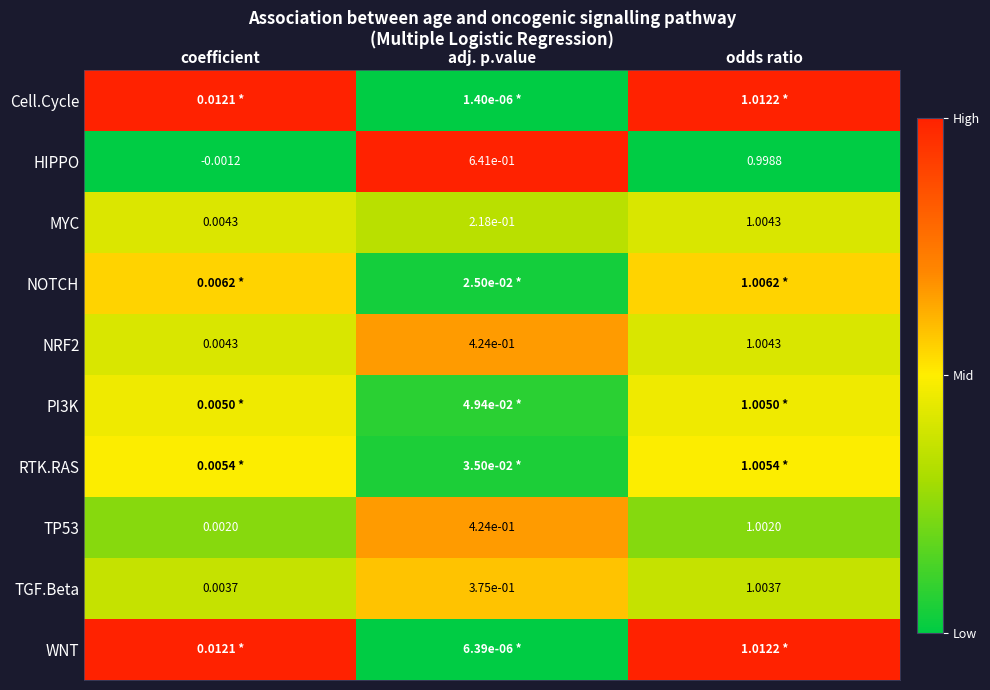

What is the difference between the maximum and minimum values in the HIPPO series?

1.0